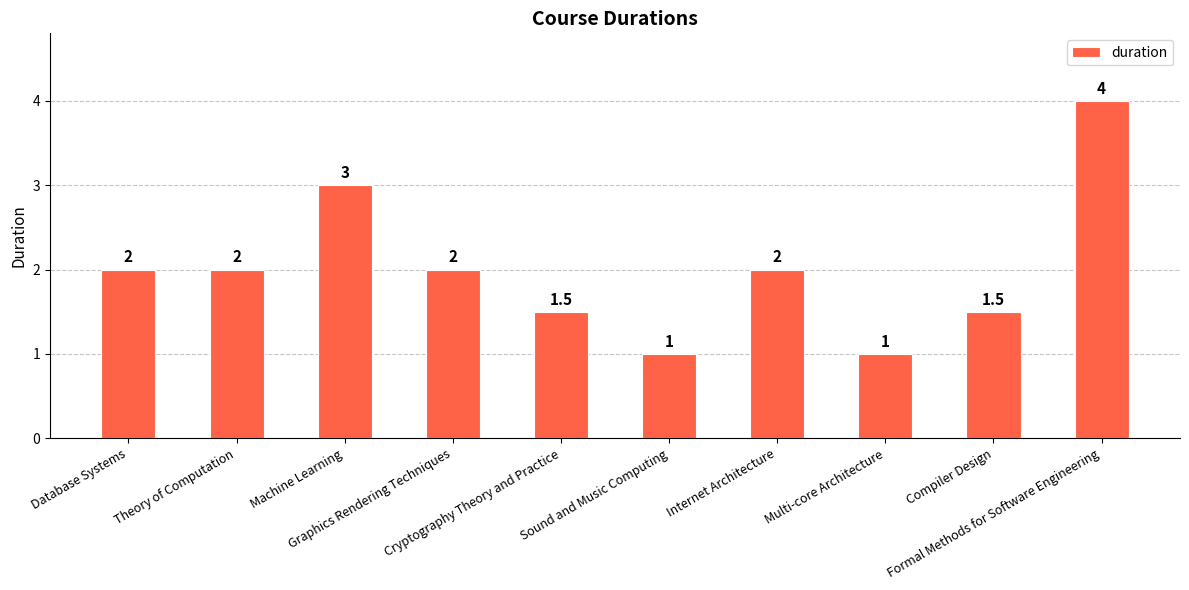

How many data points are less than 2?

4